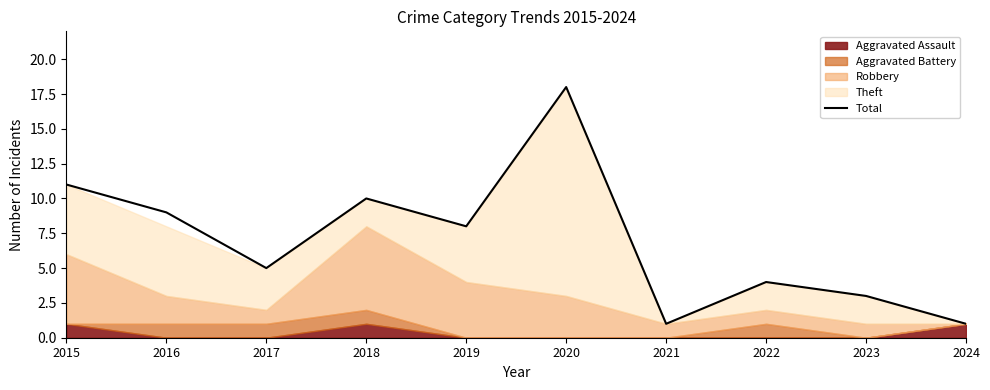

At which category does the data reach its first local peak?

2018